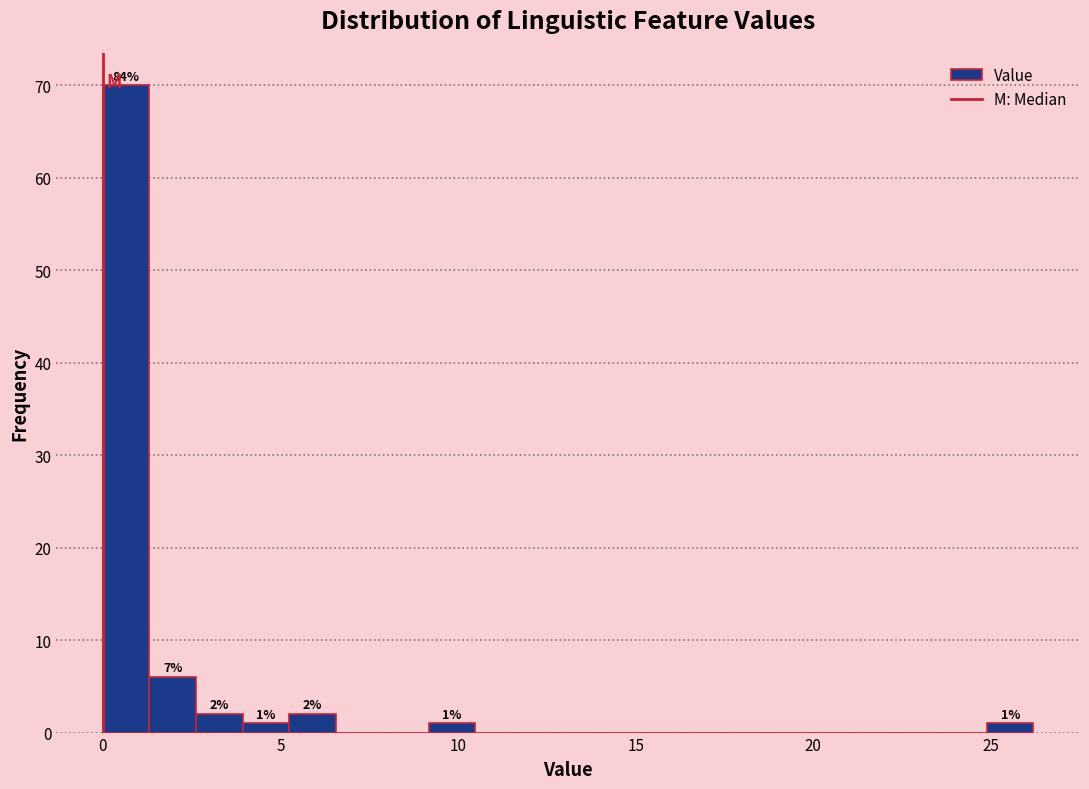

Around what value on the x-axis is the tallest bar? Give the approximate position of its centre, as read against the axis.

0.5